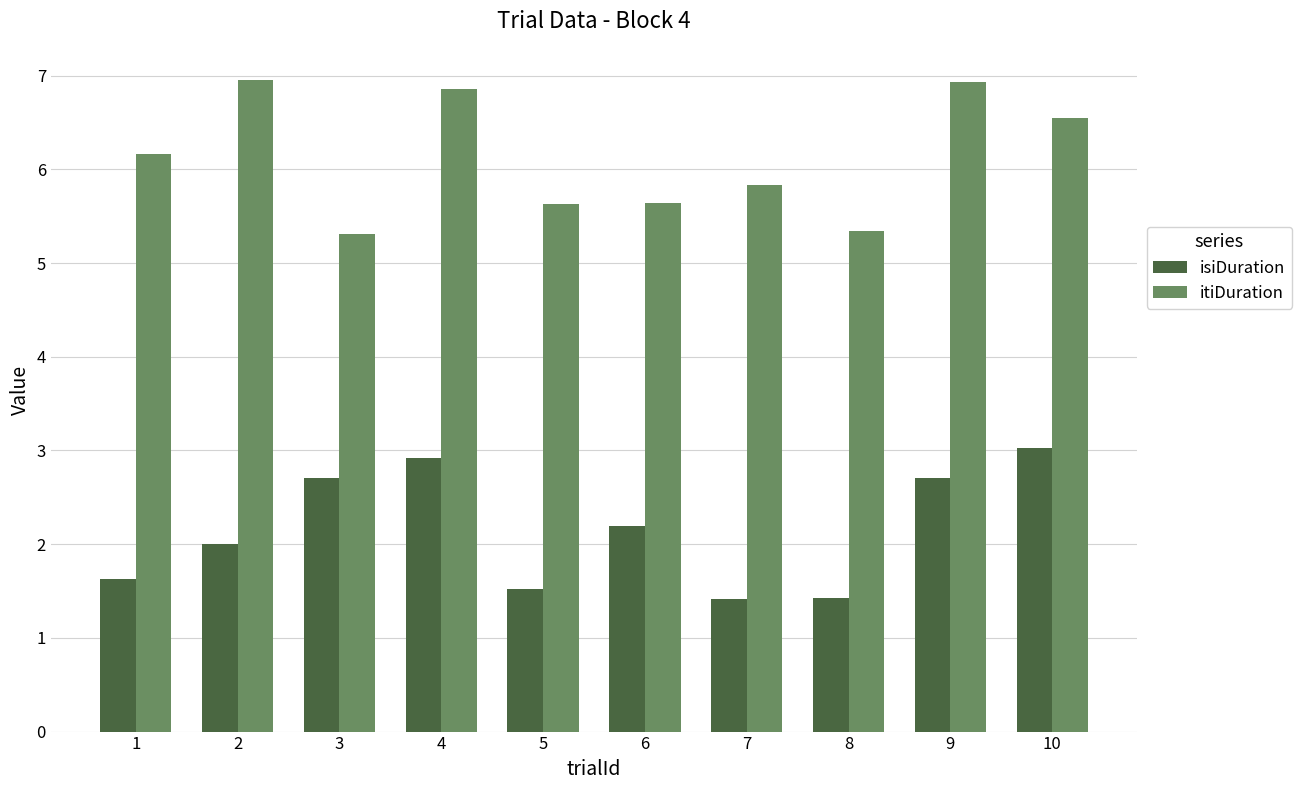

Count the itiDuration values in the range 5 to 6.

5